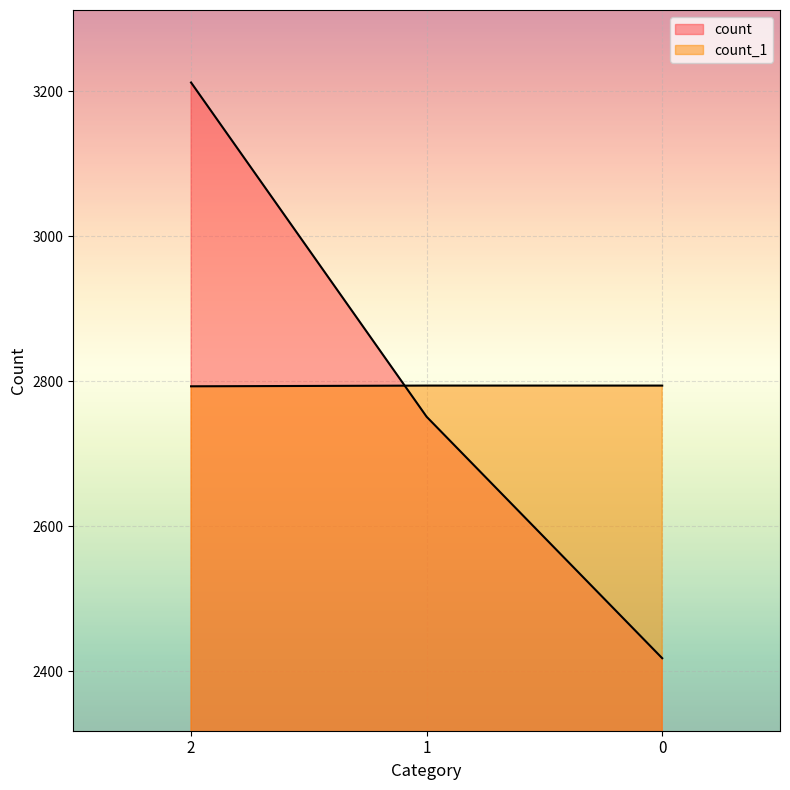

At how many categories does at least one series exceed 2998?

1